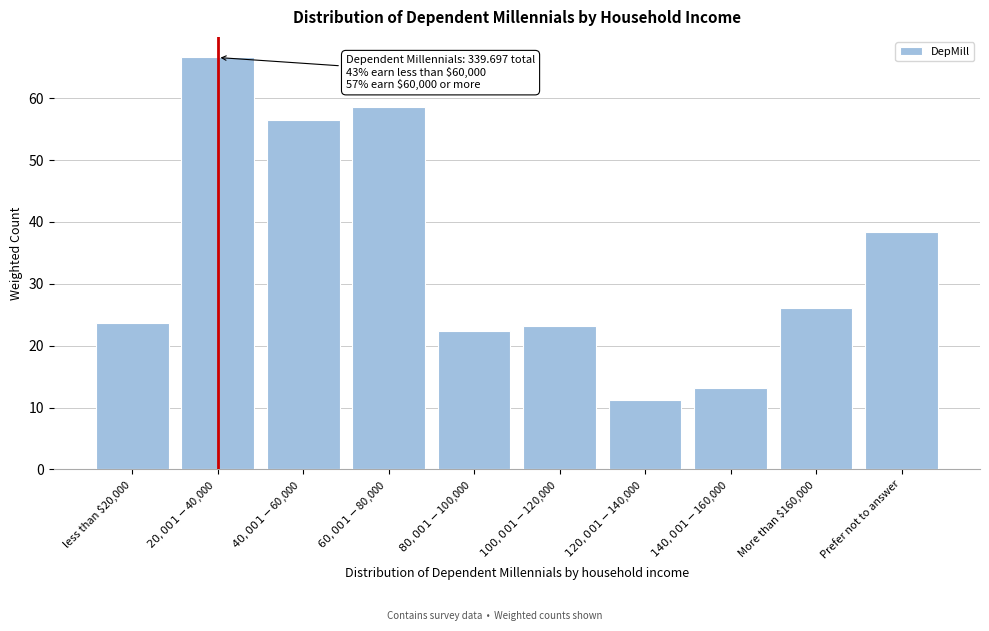

Reading left to right, transcribe all the data shown in this chart.

23.7	66.6	56.5	58.5	22.3	23.1	11.3	13.2	26.1	38.3